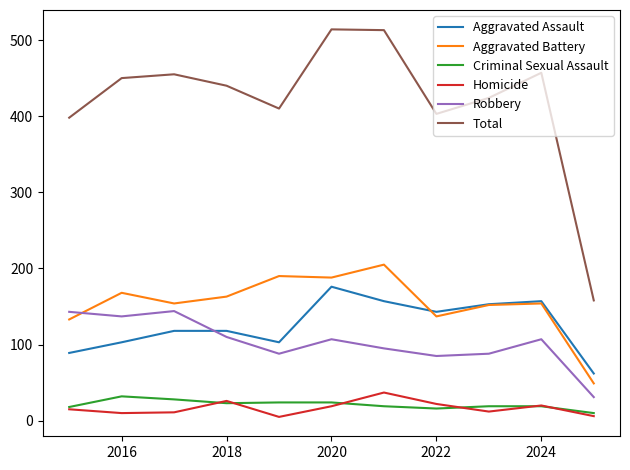

Which series has the widest spread of values?

Total